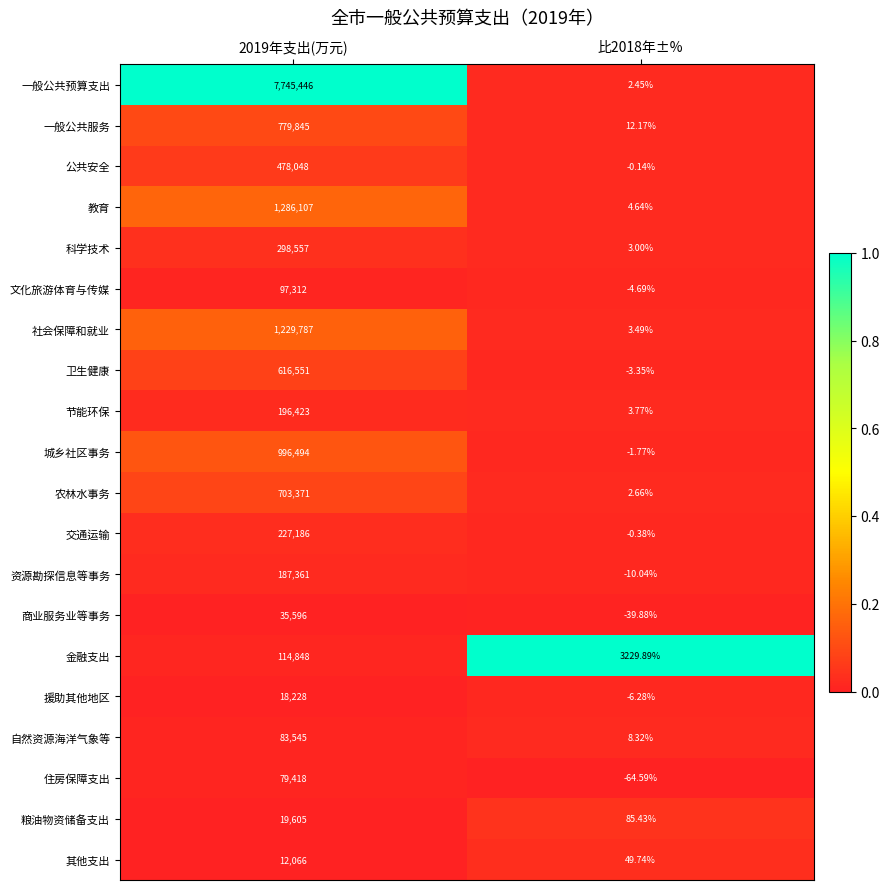

Which series changed the most between 2019年支出(万元) and 比2018年±%?

一般公共预算支出